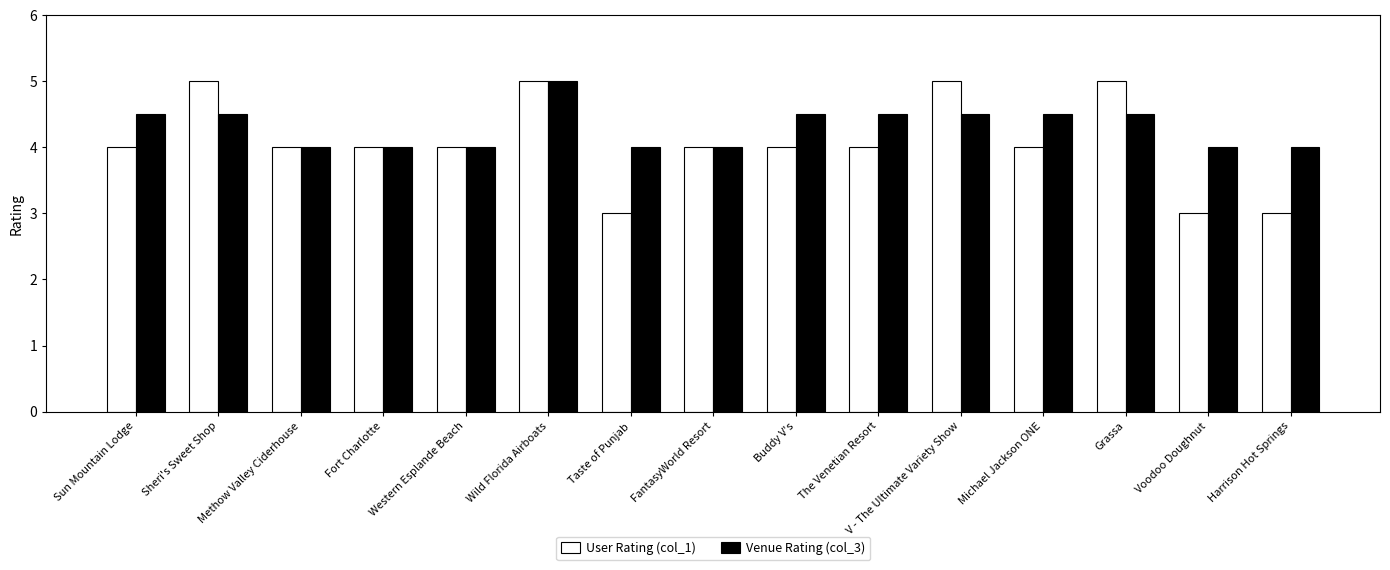

How many bars are there in each group?

2